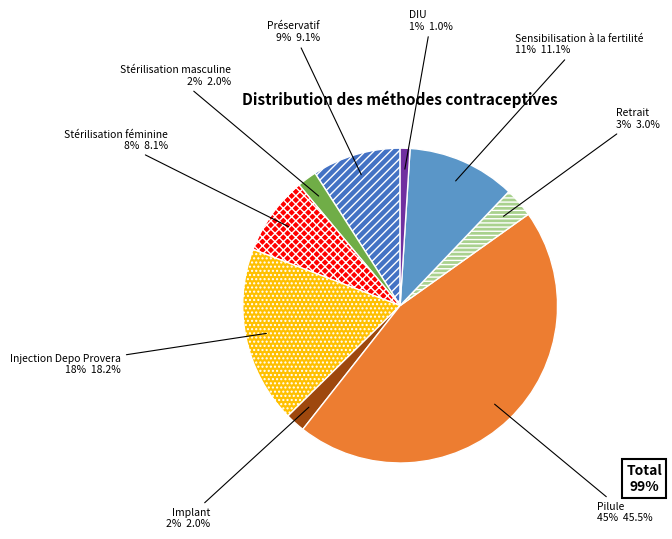

Between Préservatif and Injection Depo Provera, which is larger?

Injection Depo Provera